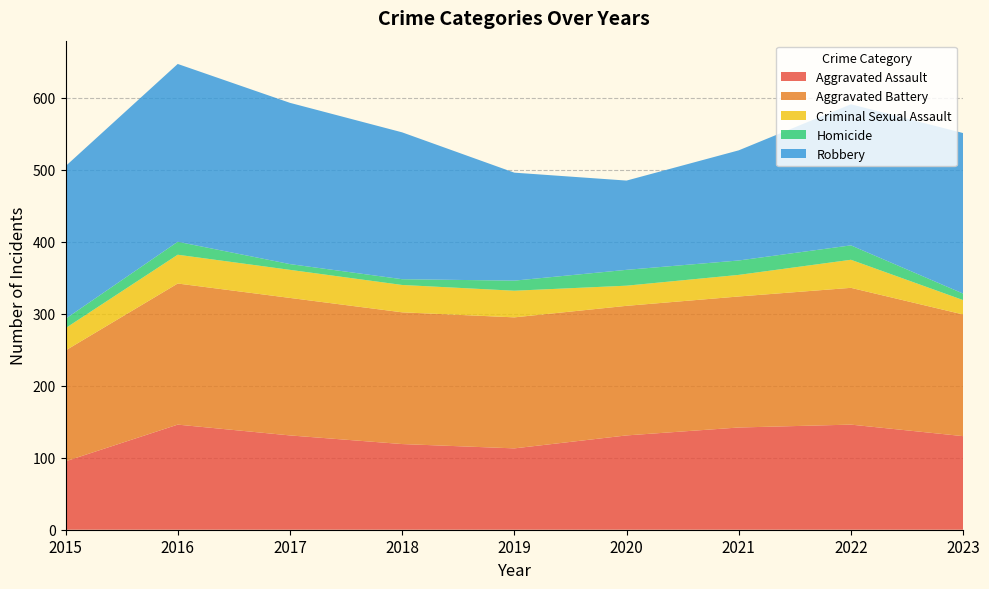

Reading left to right, extract all data points from this chart.

Aggravated Assault: 2015=95	2016=146	2017=131	2018=119	2019=113	2020=131	2021=142	2022=146	2023=130
Aggravated Battery: 2015=154	2016=196	2017=191	2018=183	2019=182	2020=180	2021=182	2022=190	2023=169
Criminal Sexual Assault: 2015=31	2016=40	2017=39	2018=38	2019=37	2020=28	2021=30	2022=39	2023=20
Homicide: 2015=13	2016=18	2017=8	2018=8	2019=14	2020=22	2021=20	2022=20	2023=9
Robbery: 2015=212	2016=247	2017=224	2018=204	2019=150	2020=124	2021=153	2022=196	2023=223